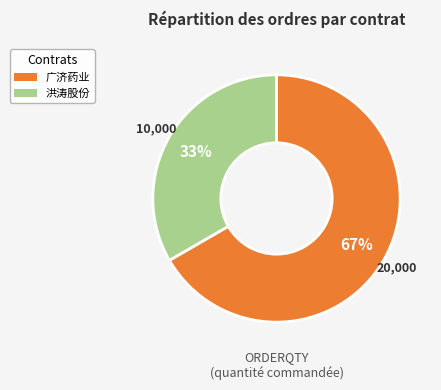

True or false: 洪涛股份 accounts for 33% of the total.

True